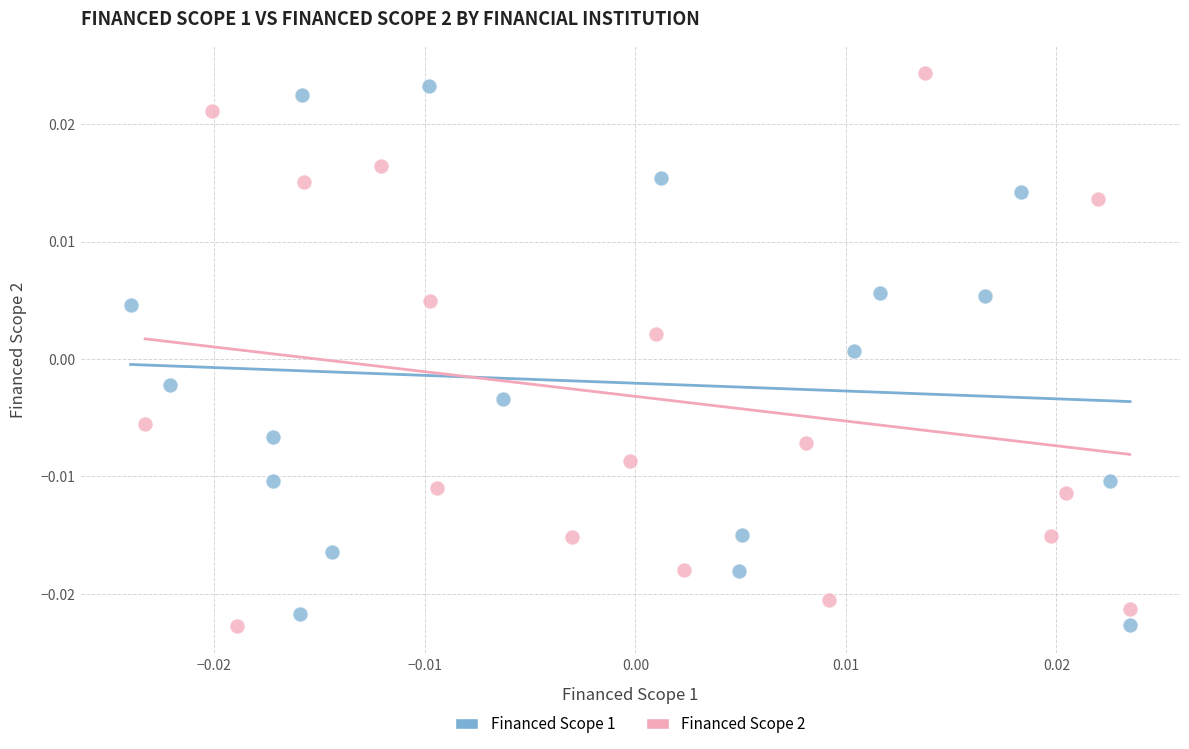

What are all the series names shown in the legend?

Financed Scope 1, Financed Scope 2